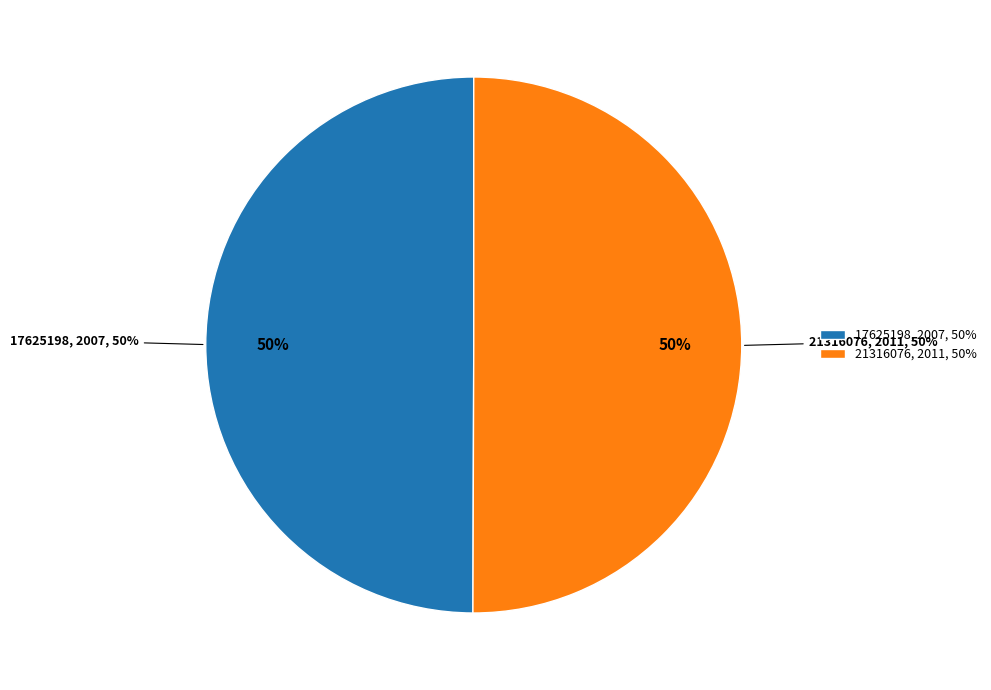

How many slices are in this pie chart?

2